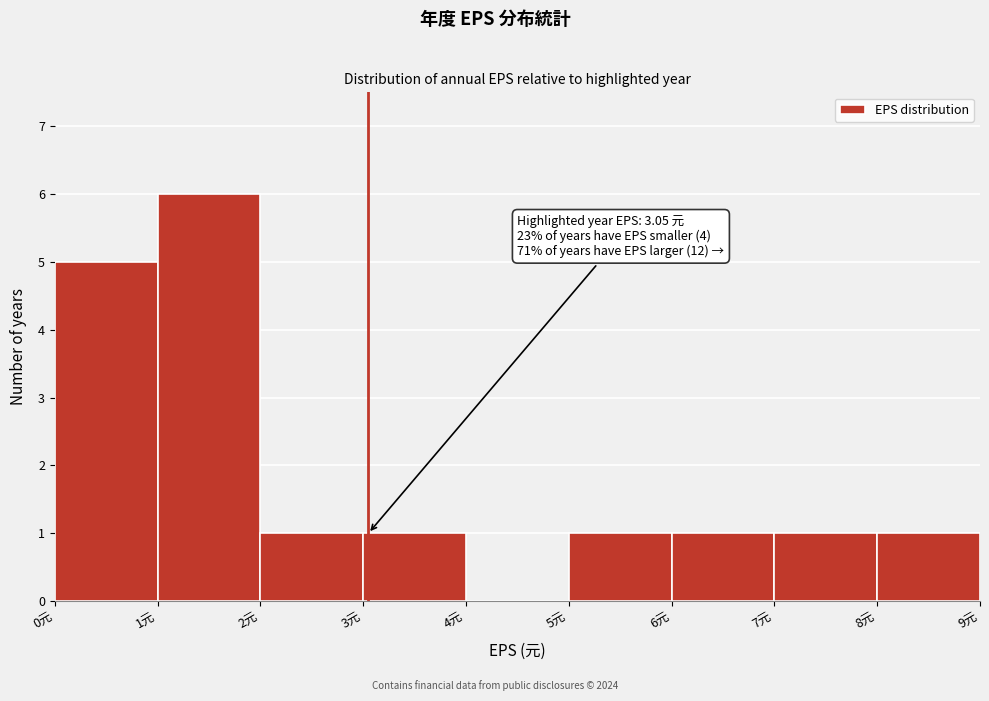

Which range on the x-axis has the tallest bar?

1 to 2